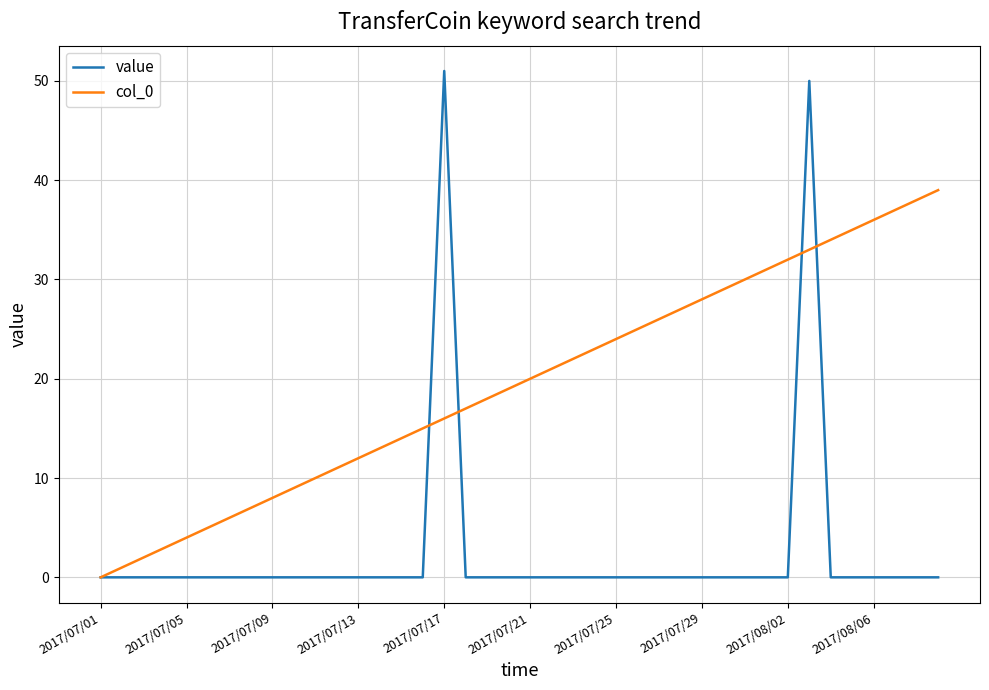

Which series has the largest total across all categories?

col_0